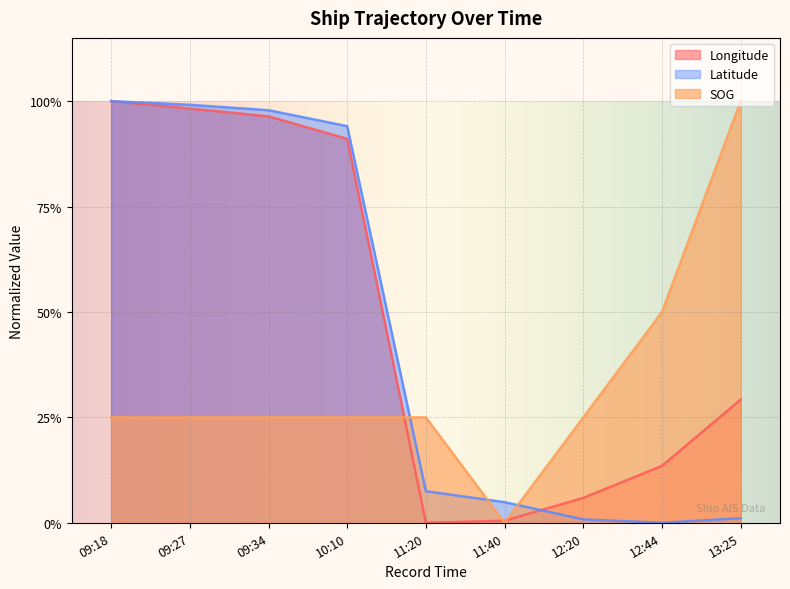

After their last crossing, which series has the higher values: Latitude or Longitude?

Longitude